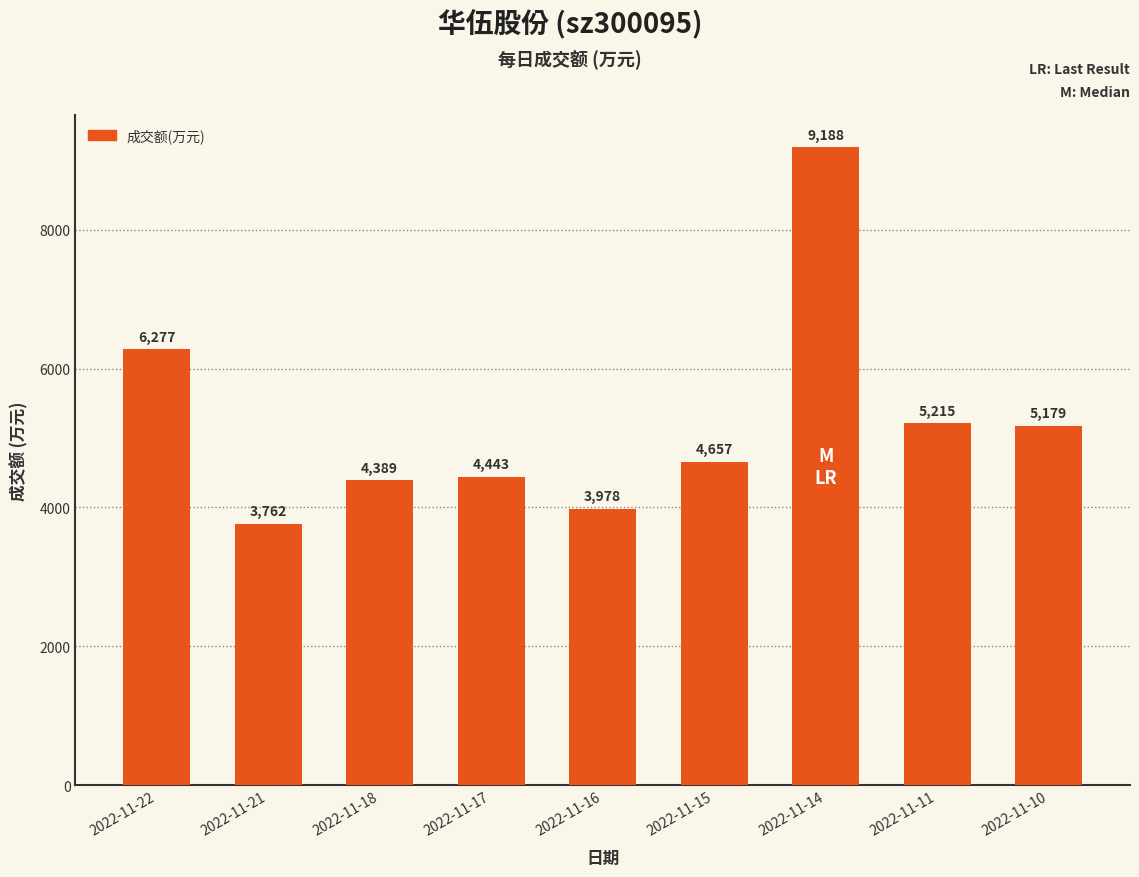

Between 2022-11-11 and 2022-11-22, which is larger?

2022-11-22